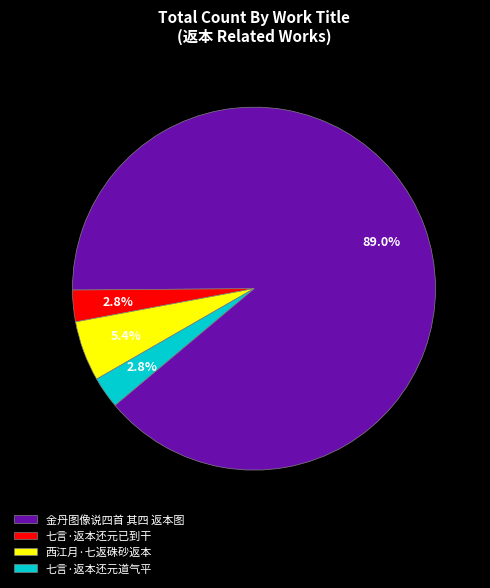

Which has a higher value, 七言·返本还元已到干 or 西江月·七返硃砂返本?

西江月·七返硃砂返本